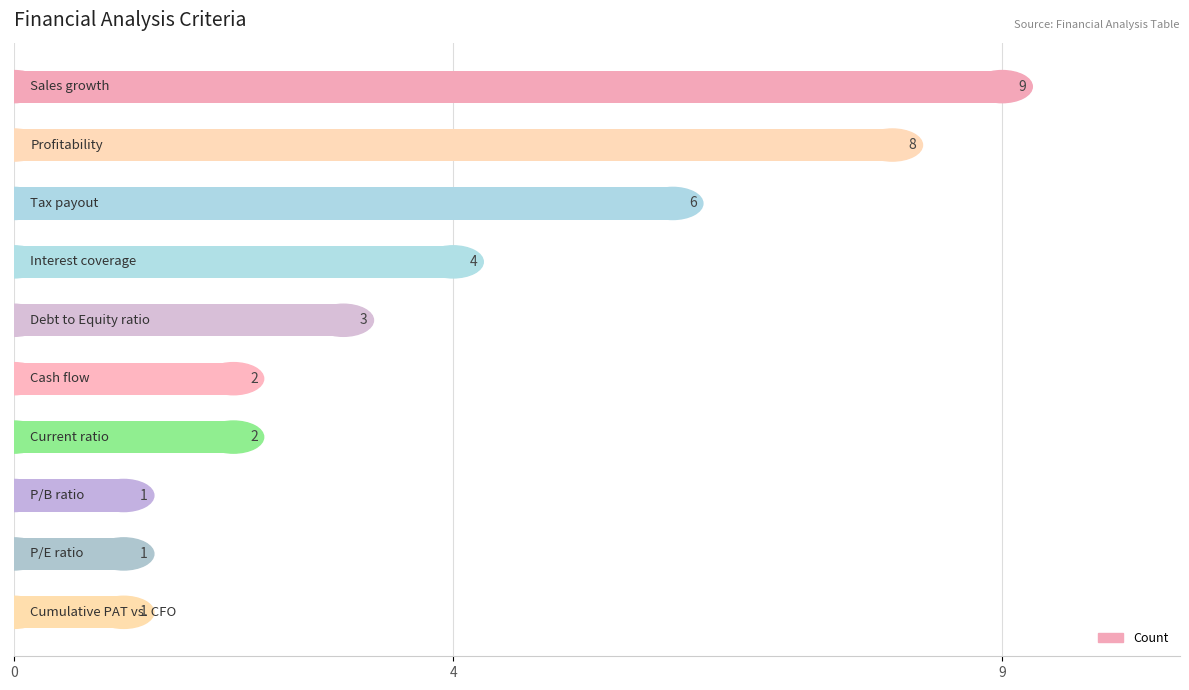

Count the values in the range 1 to 6.

8